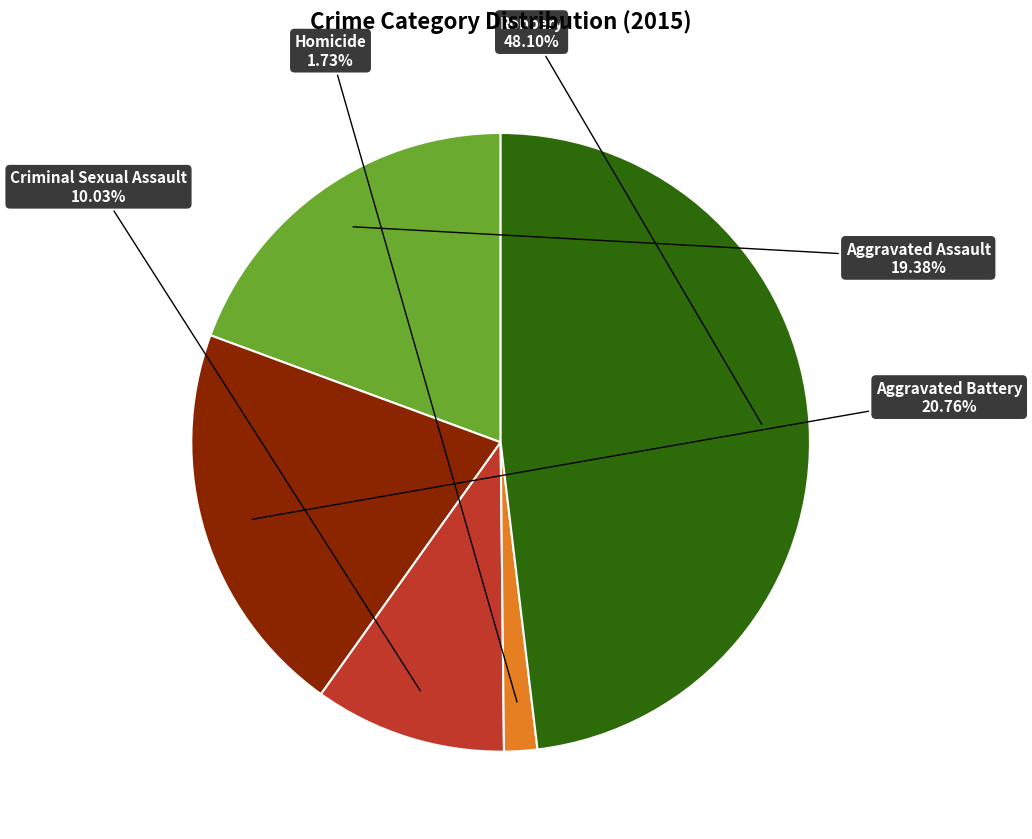

Which slice is the largest?

Robbery